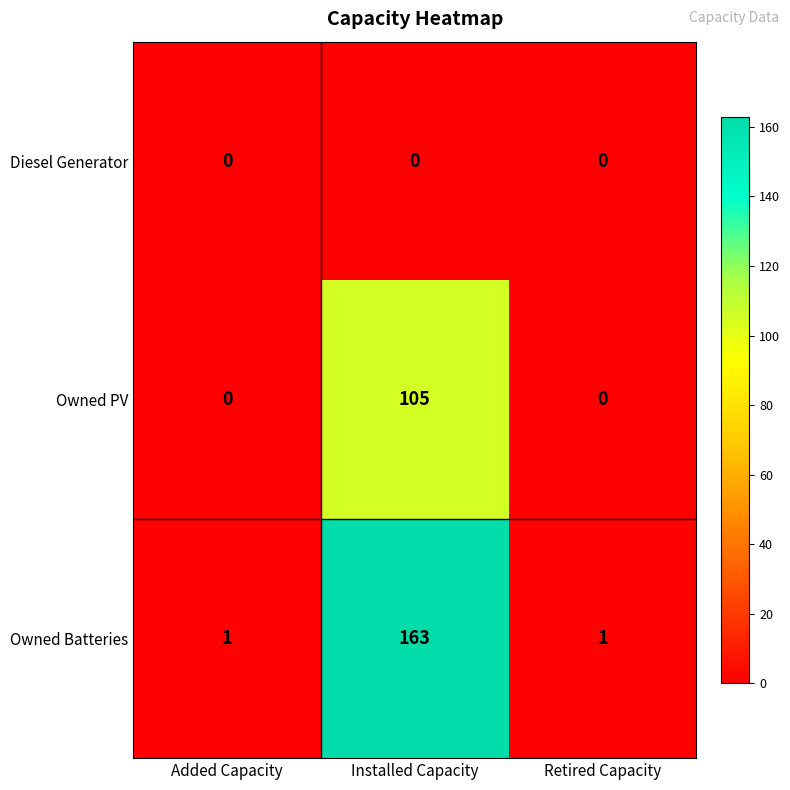

How many series are shown in this chart?

3